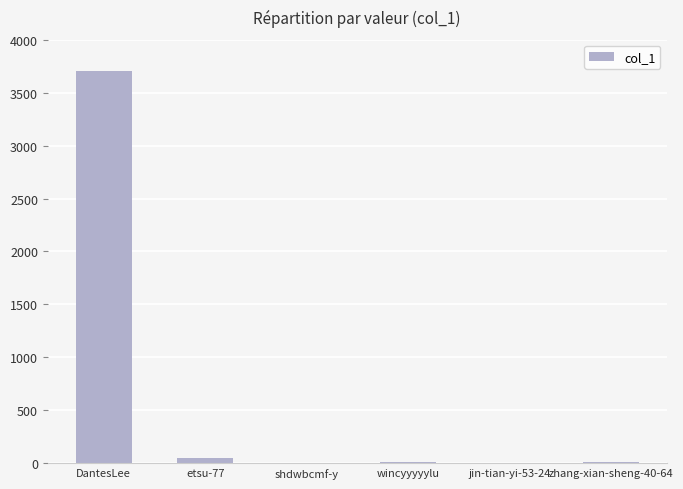

Which has a higher value, shdwbcmf-y or DantesLee?

DantesLee